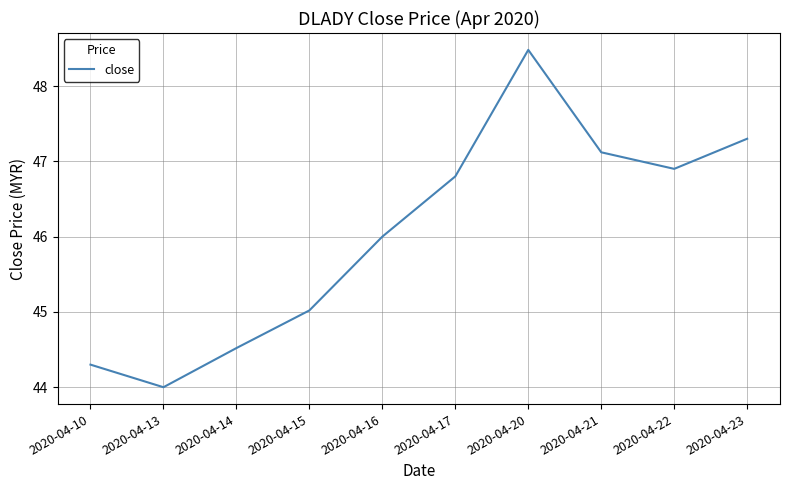

How many interior local valleys (lower than both neighbors) does the data have?

2